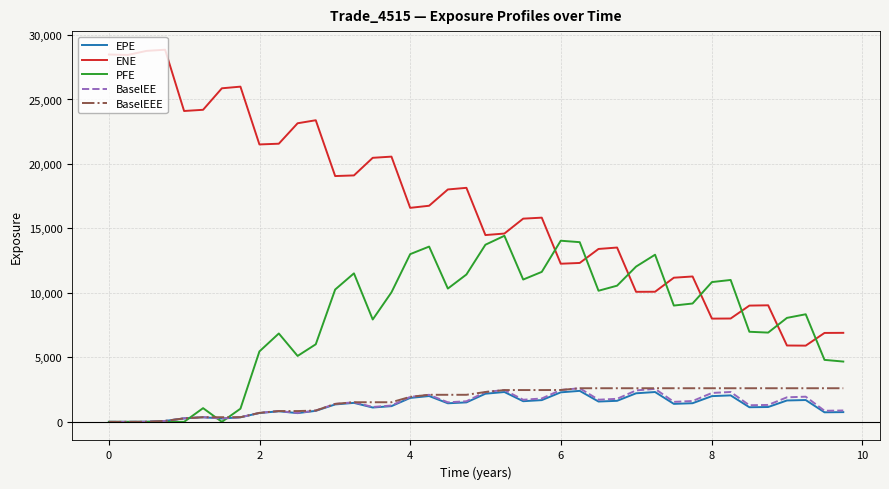

True or false: BaselEE and ENE cross at least once.

False